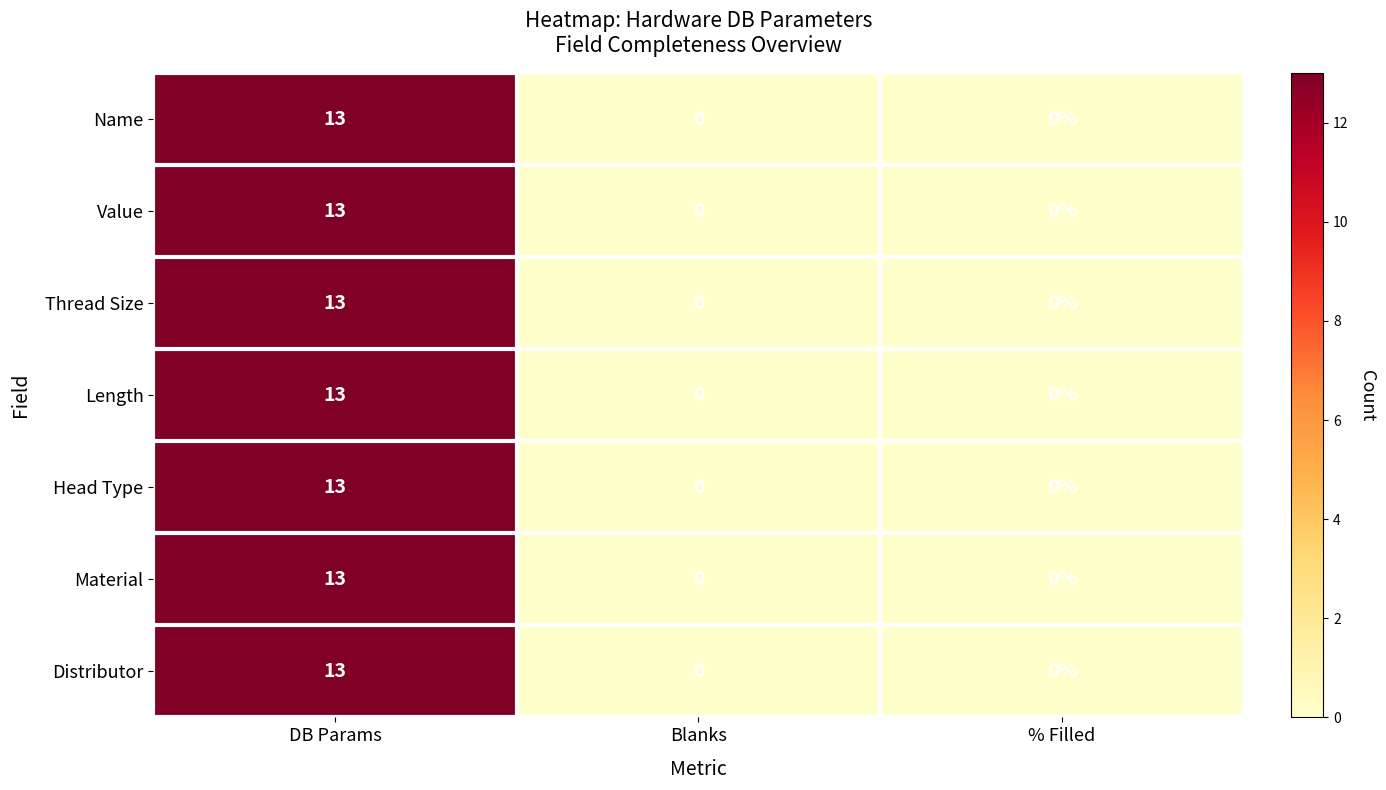

What is the maximum value shown in the chart?

13